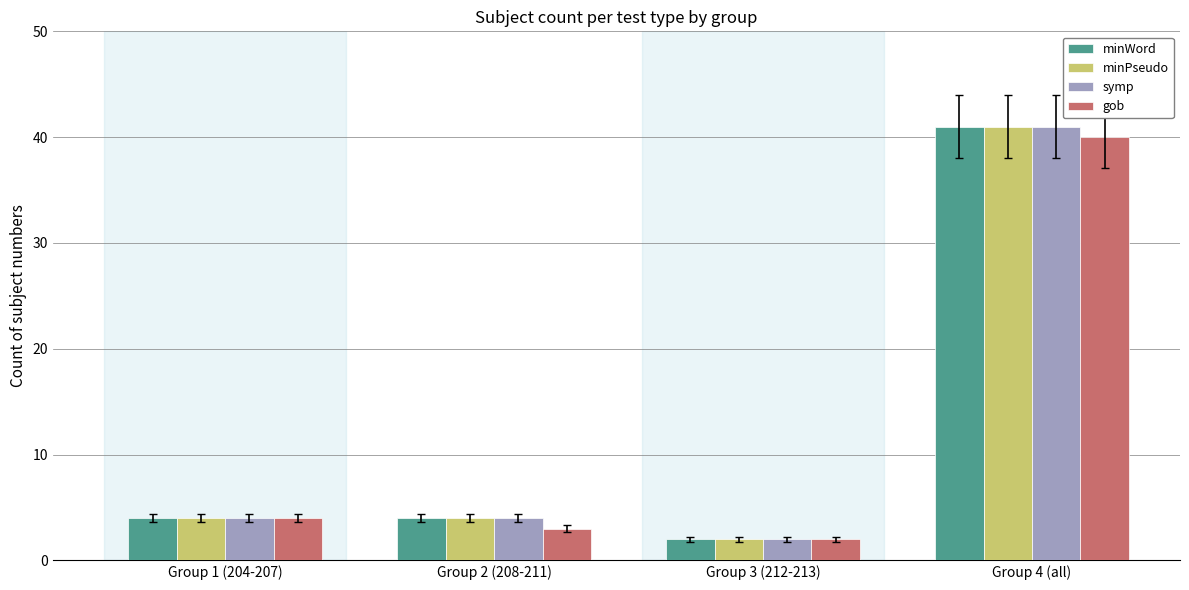

Reading right to left, what are all the values shown in this chart?

minWord: Group 4 (all)=41	Group 3 (212-213)=2	Group 2 (208-211)=4	Group 1 (204-207)=4
minPseudo: Group 4 (all)=41	Group 3 (212-213)=2	Group 2 (208-211)=4	Group 1 (204-207)=4
symp: Group 4 (all)=41	Group 3 (212-213)=2	Group 2 (208-211)=4	Group 1 (204-207)=4
gob: Group 4 (all)=40	Group 3 (212-213)=2	Group 2 (208-211)=3	Group 1 (204-207)=4